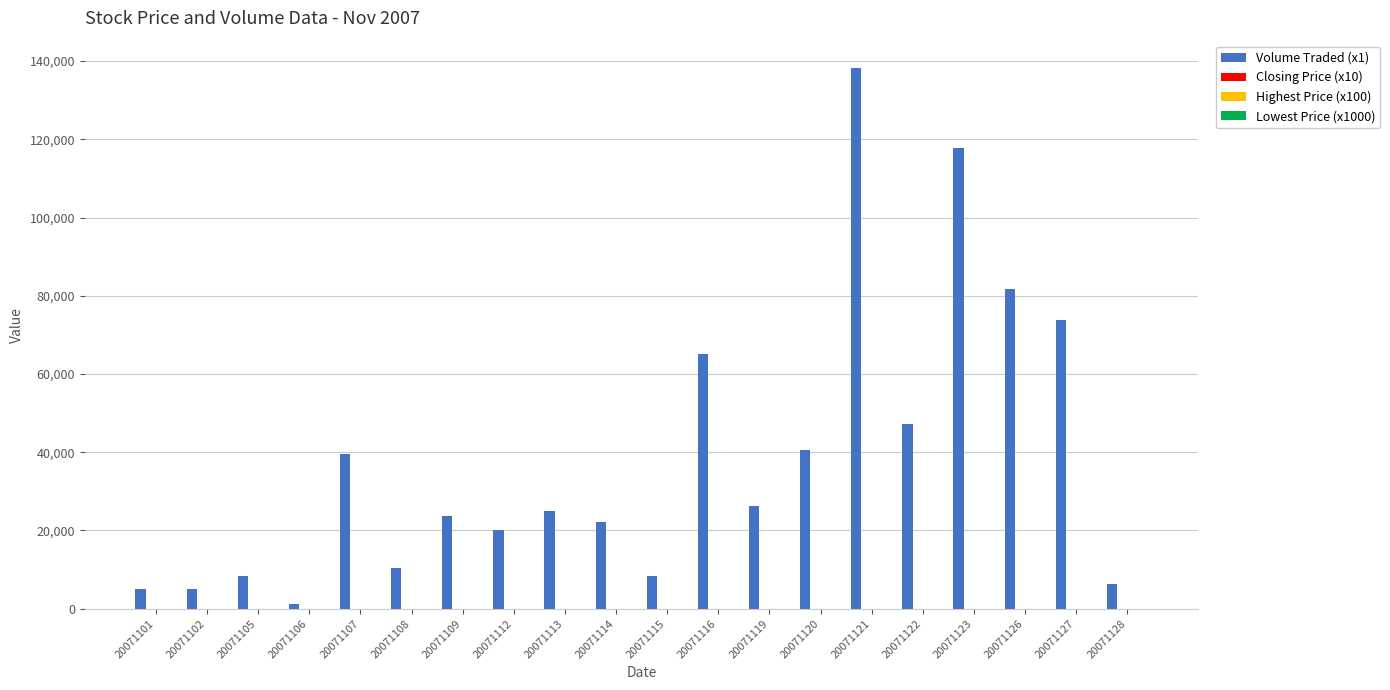

Count the number of data series in this chart.

4